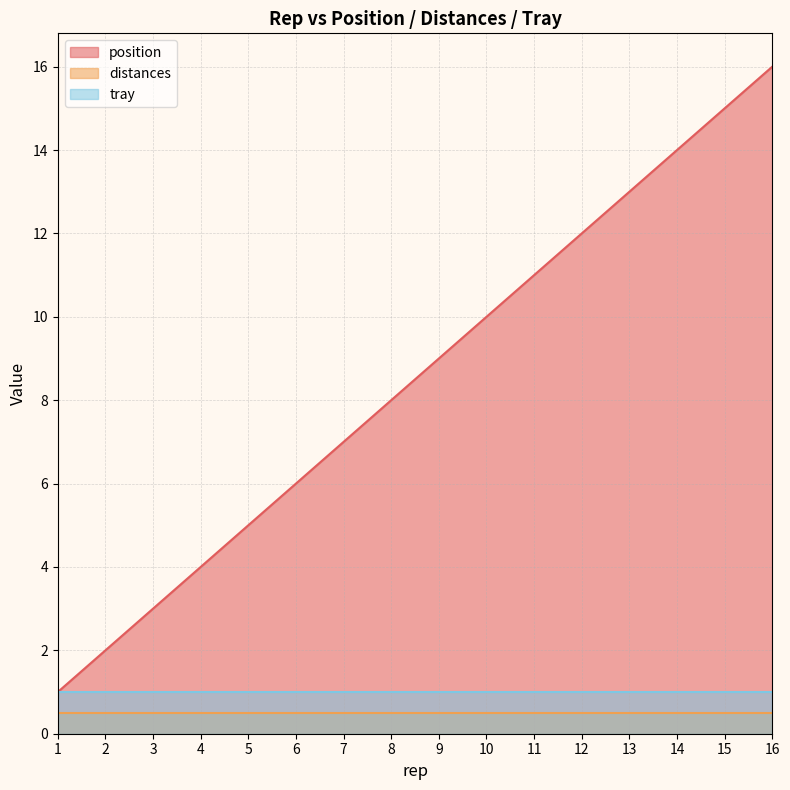

Reading right to left, what are all the values shown in this chart?

position: 16.0	15.0	14.0	13.0	12.0	11.0	10.0	9.0	8.0	7.0	6.0	5.0	4.0	3.0	2.0	1.0
distances: 0.5	0.5	0.5	0.5	0.5	0.5	0.5	0.5	0.5	0.5	0.5	0.5	0.5	0.5	0.5	0.5
tray: 1.0	1.0	1.0	1.0	1.0	1.0	1.0	1.0	1.0	1.0	1.0	1.0	1.0	1.0	1.0	1.0